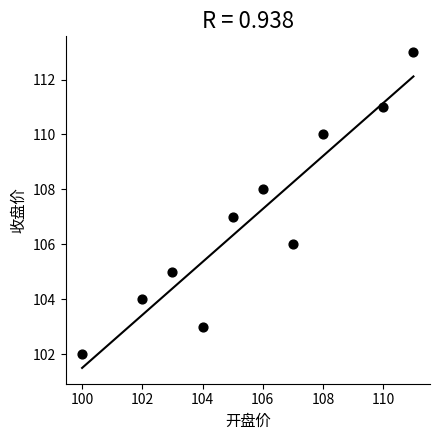

What is the average Y value?

107